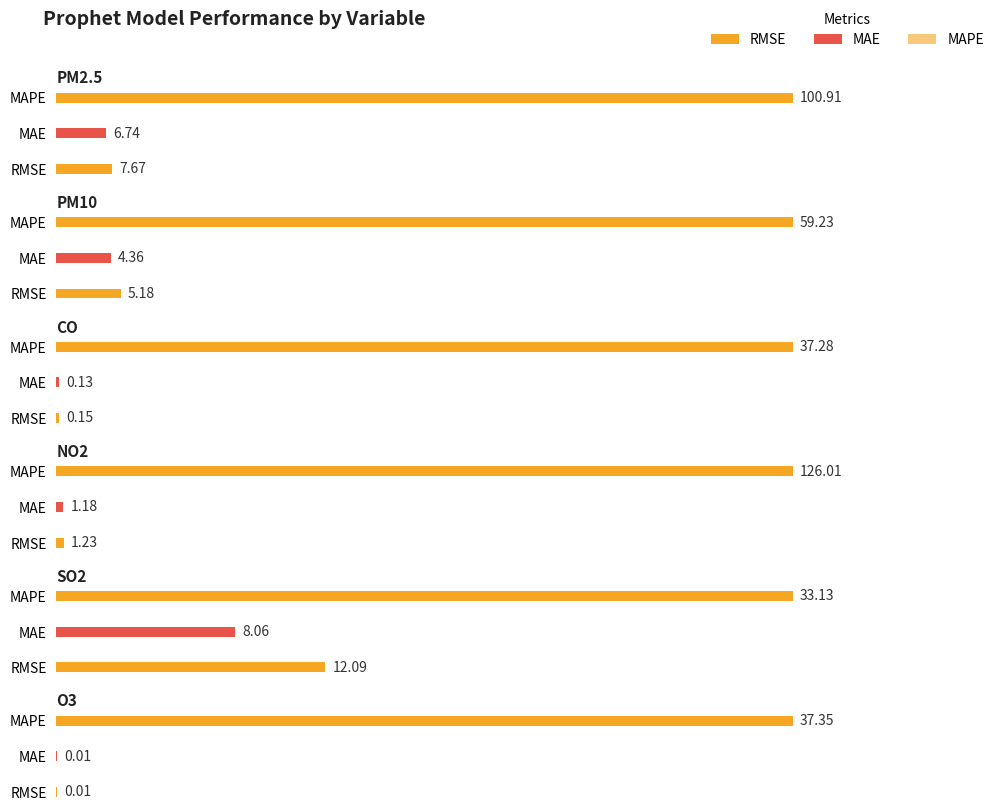

Rank the categories by CO value from lowest to highest.

MAE, RMSE, MAPE